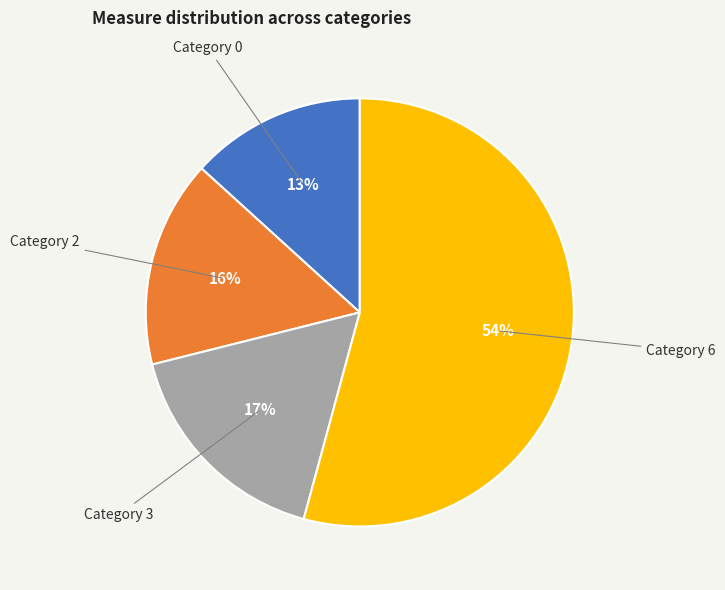

How many segments does this pie chart have?

4